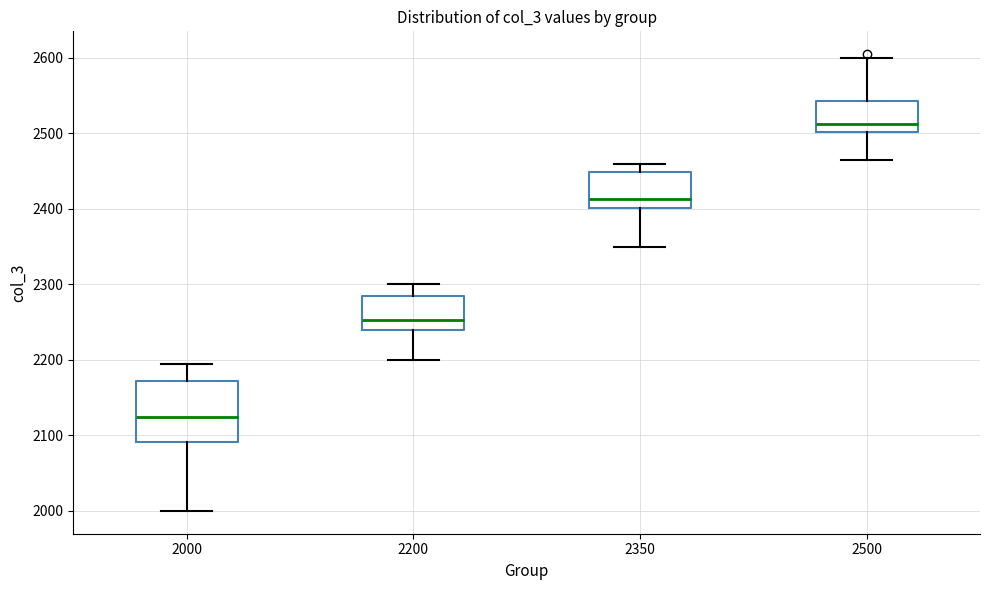

Where does the lower whisker of the box at x = 2350 end on the y-axis? The values are not printed on the chart, so give them approximately, as read against the axis.

2350